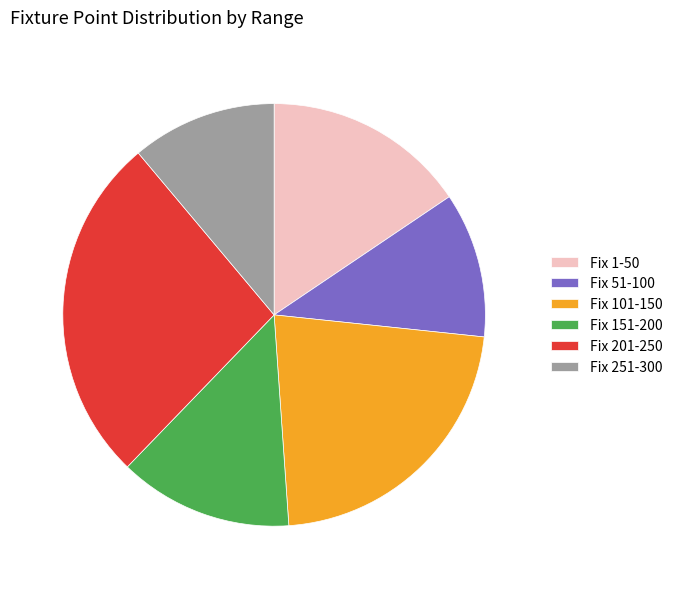

Which category has the biggest portion of the pie?

Fix 201-250